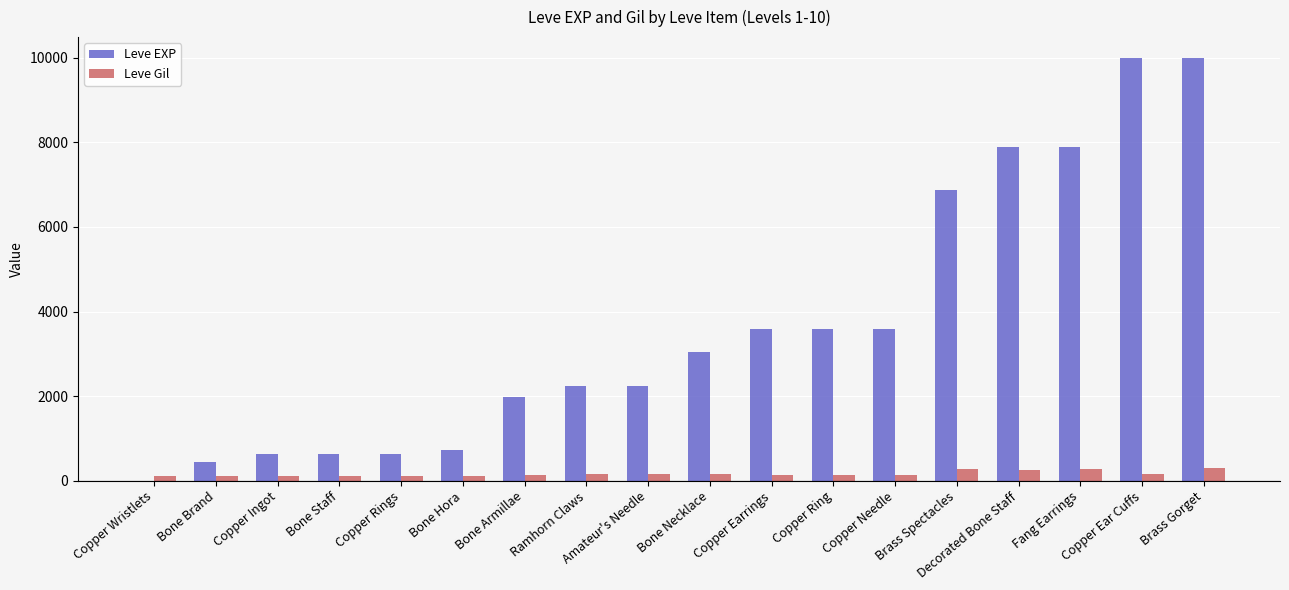

Which series has the largest total across all categories?

Leve EXP